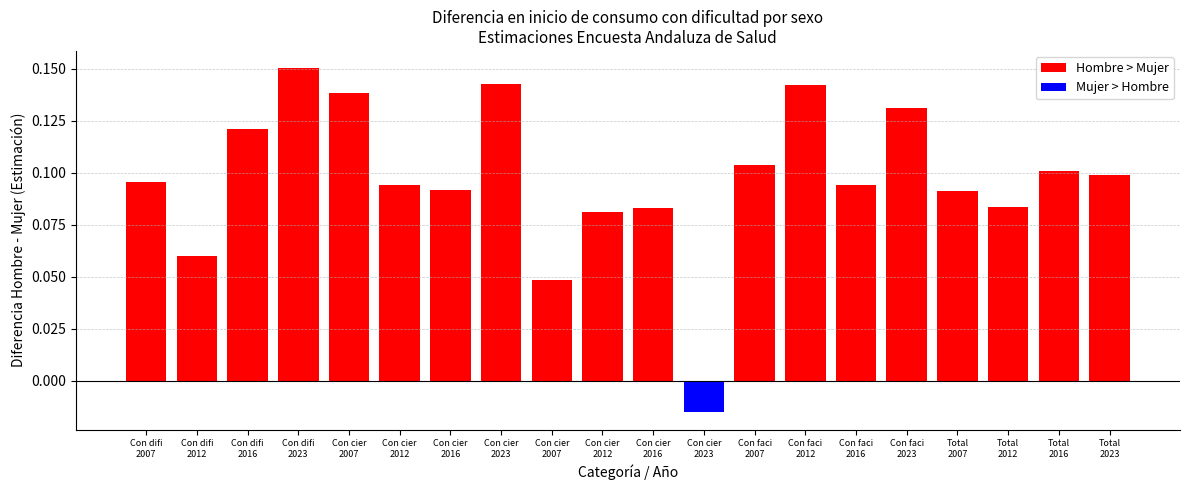

How many bars are there in total?

20